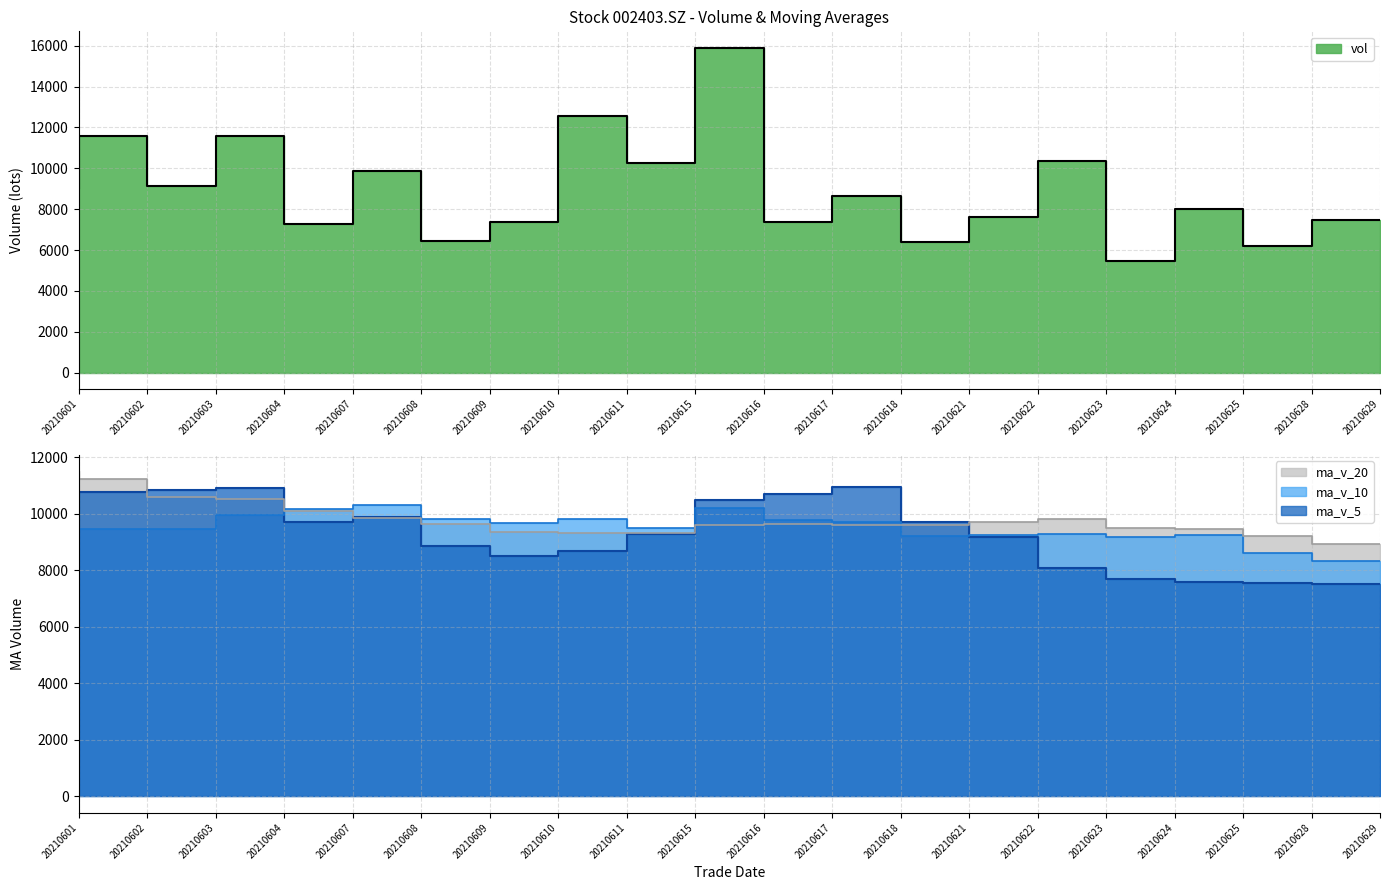

How many data points does each series have?

20